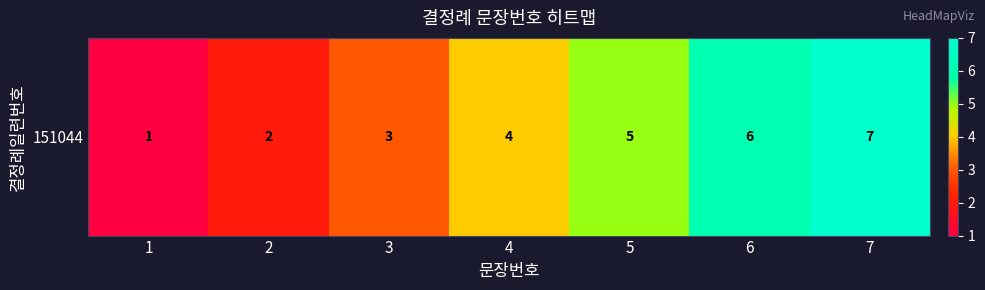

The chart shows a value of 3 at 5. True or false?

False